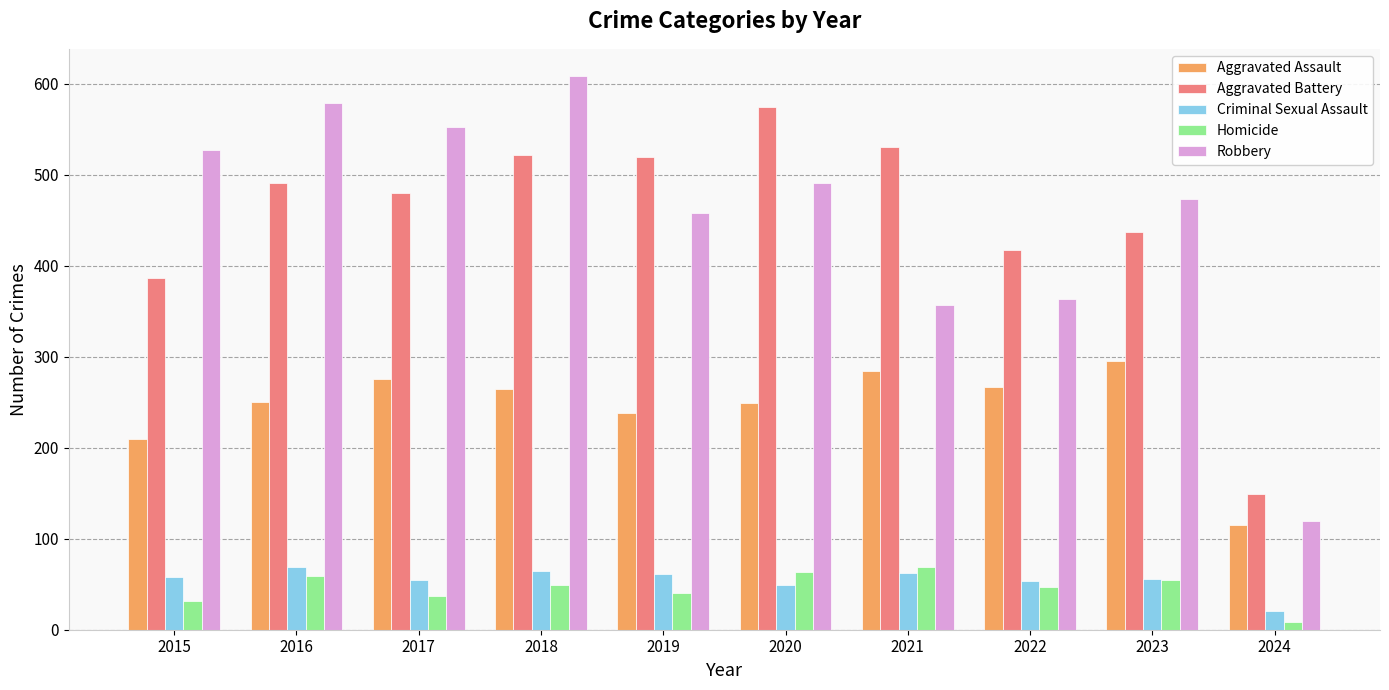

What is the sum of all Criminal Sexual Assault values?

549